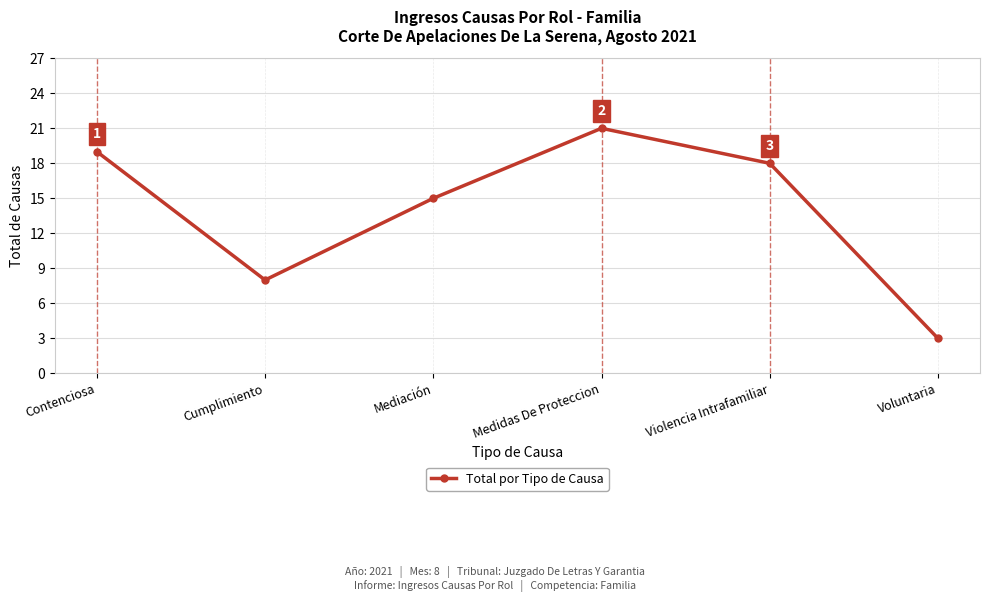

What position from the left is Cumplimiento?

2